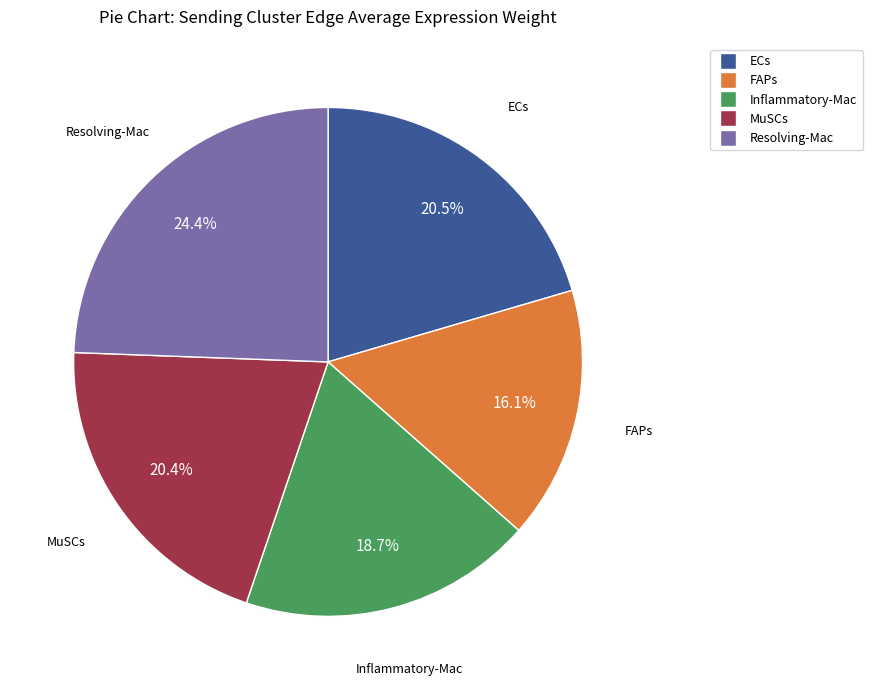

Do Resolving-Mac and MuSCs together represent more than half of the pie?

No